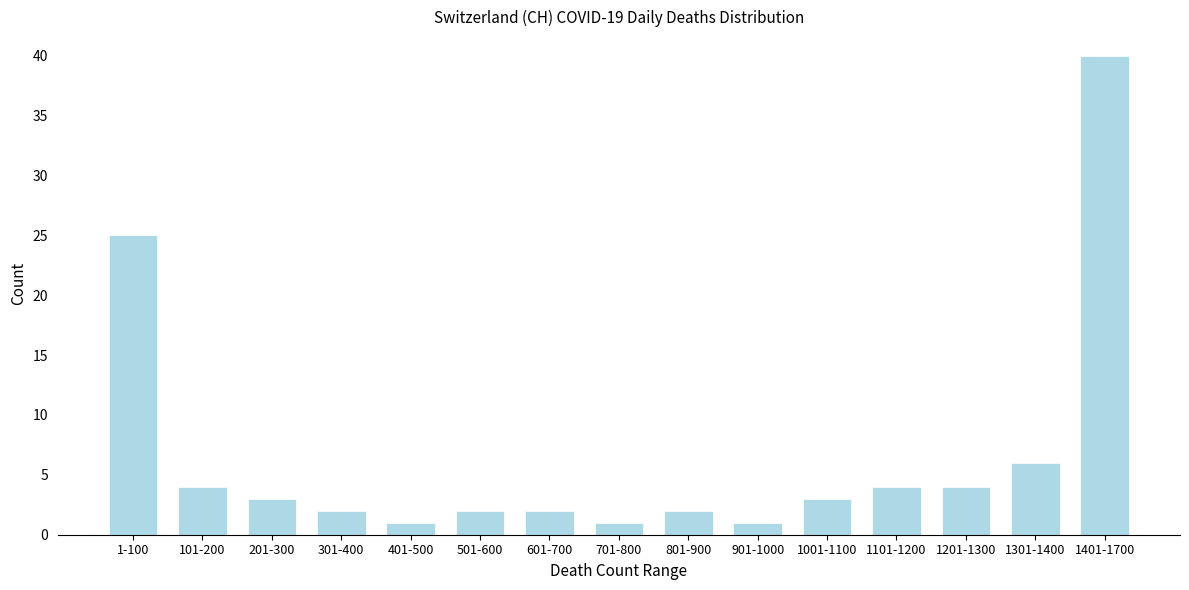

Reading left to right, extract all data points from this chart.

1-100=25	101-200=4	201-300=3	301-400=2	401-500=1	501-600=2	601-700=2	701-800=1	801-900=2	901-1000=1	1001-1100=3	1101-1200=4	1201-1300=4	1301-1400=6	1401-1700=40